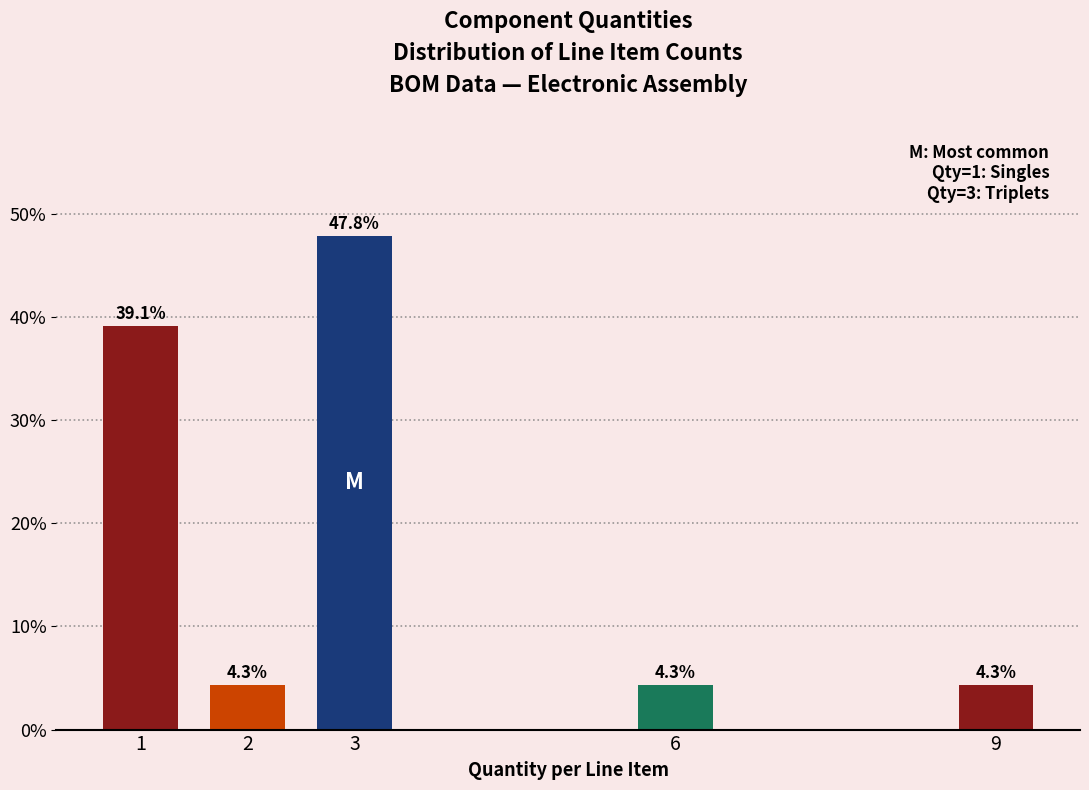

Reading left to right, transcribe all the data shown in this chart.

39.1	4.3	47.8	4.3	4.3